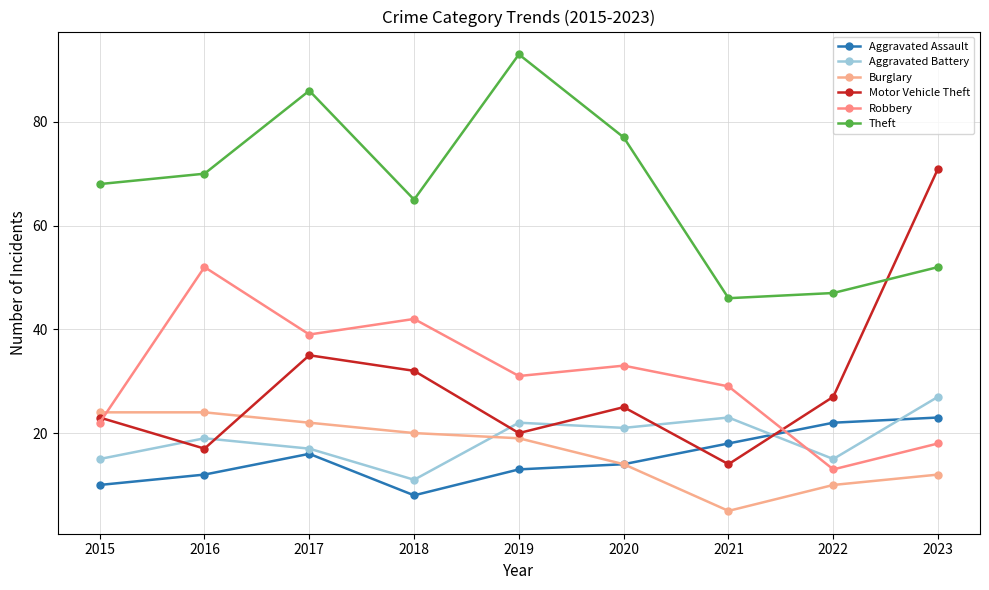

What is the total value across all series at 2017?

215